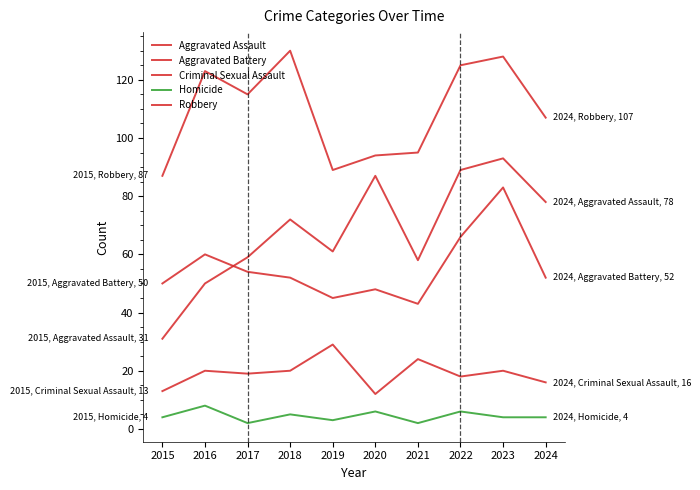

What is the approximate value of Homicide at 2016?

8